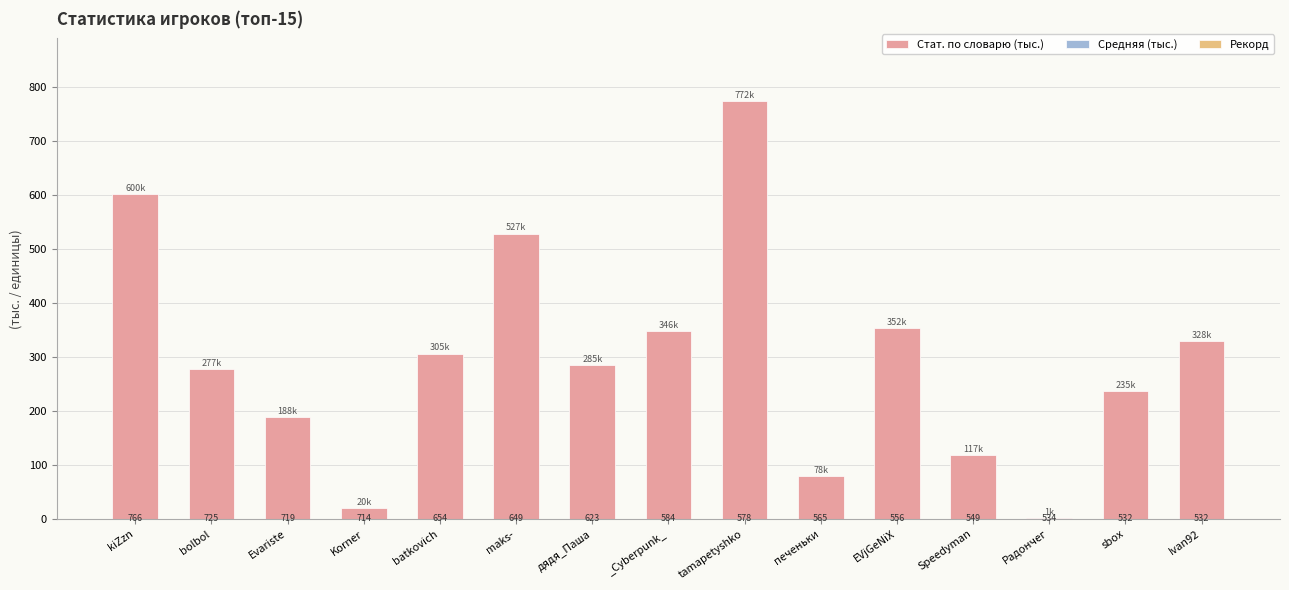

Are the bars grouped side by side (vs. stacked)?

No